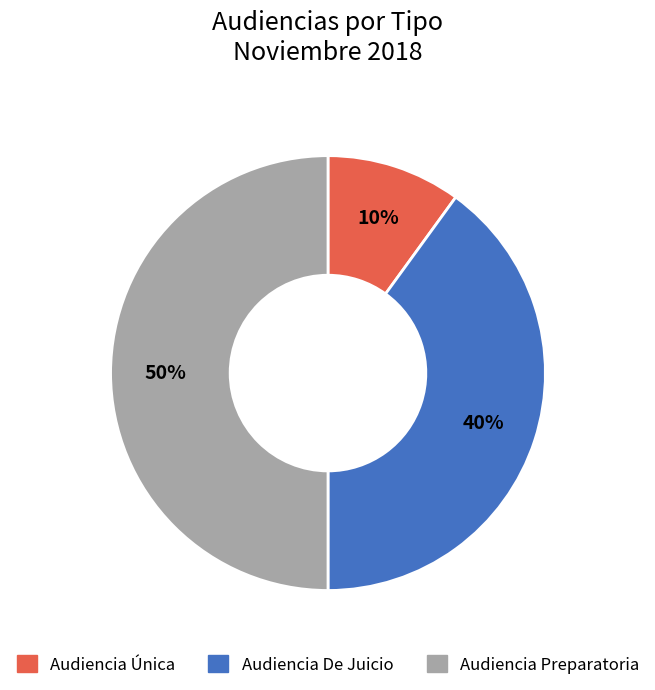

Is the sum of Audiencia Única and Audiencia Preparatoria greater than half?

Yes